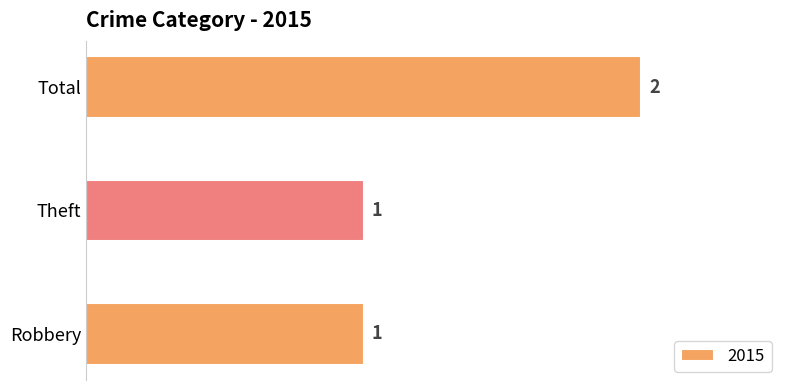

Are the bars grouped side by side (vs. stacked)?

No